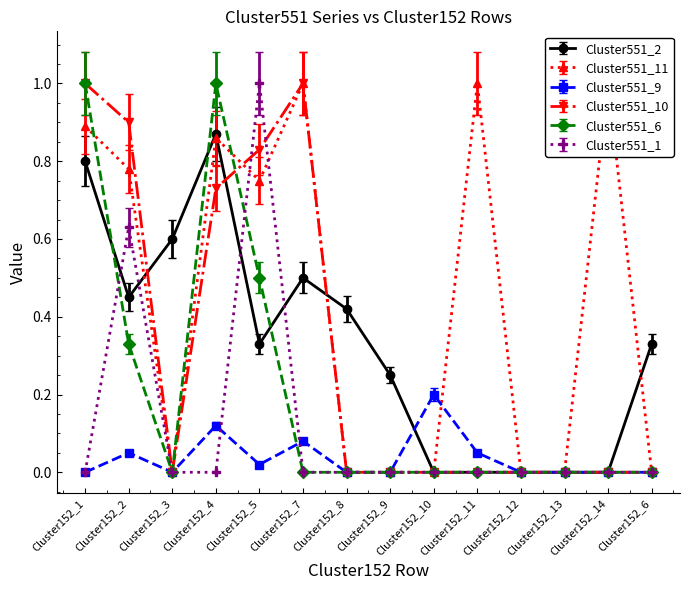

List the series in order of their peak value, lowest first.

Cluster551_9, Cluster551_2, Cluster551_11, Cluster551_10, Cluster551_1, Cluster551_6